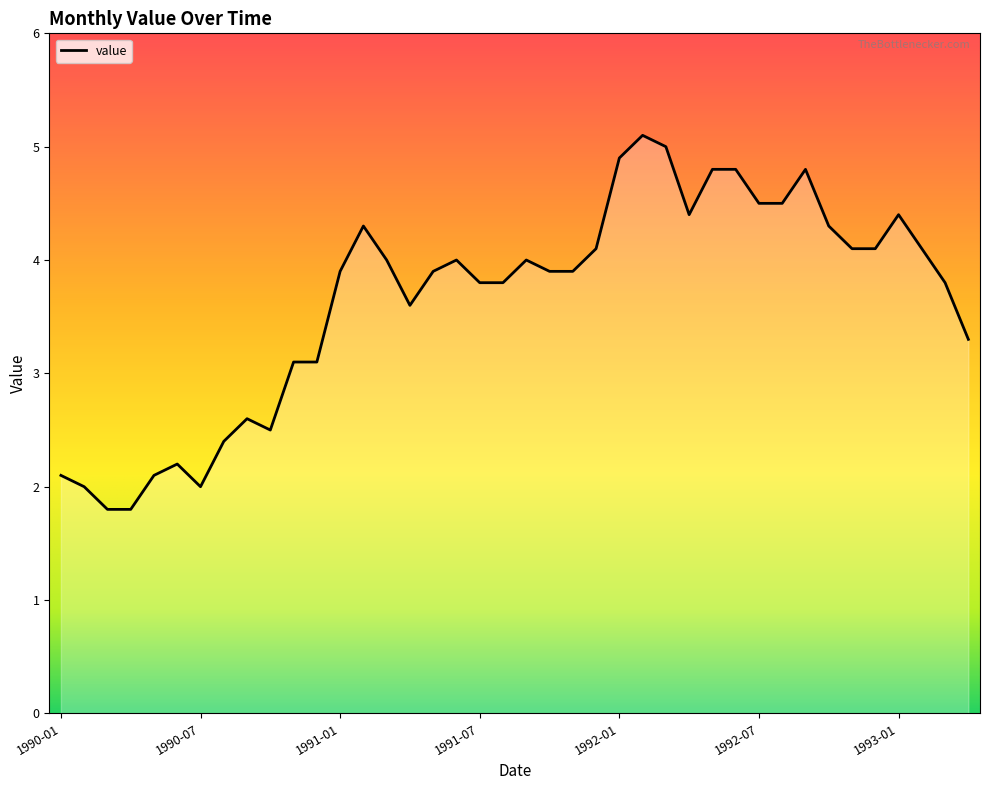

What is the greatest value displayed?

5.1